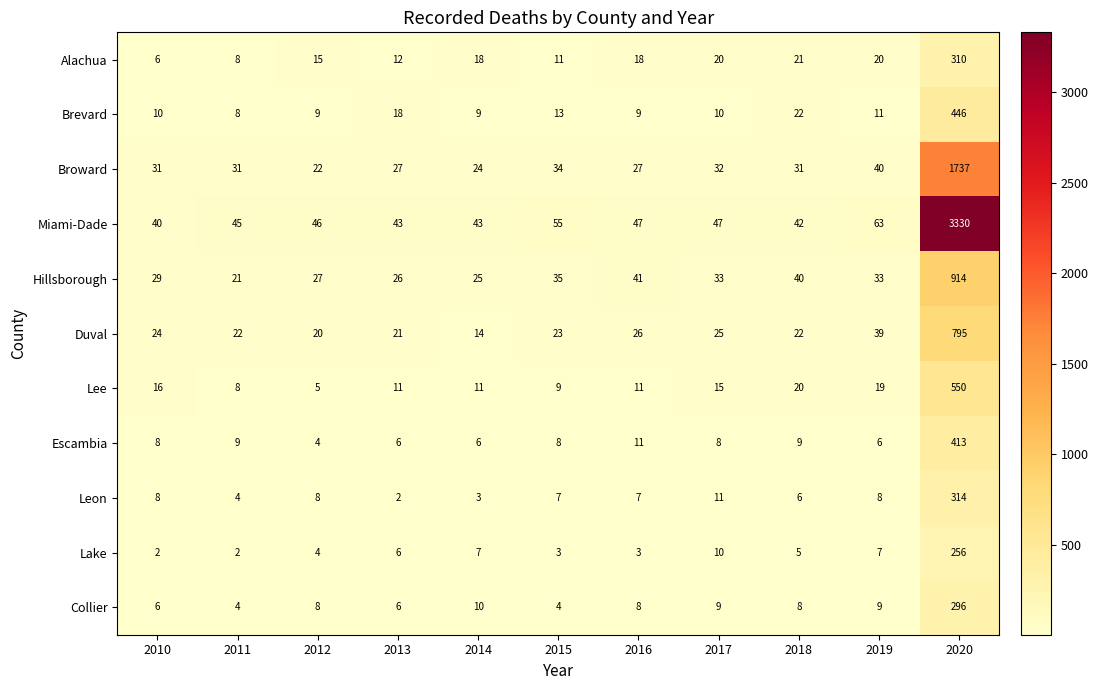

What is the spread (max minus min) of values at 2013?

41